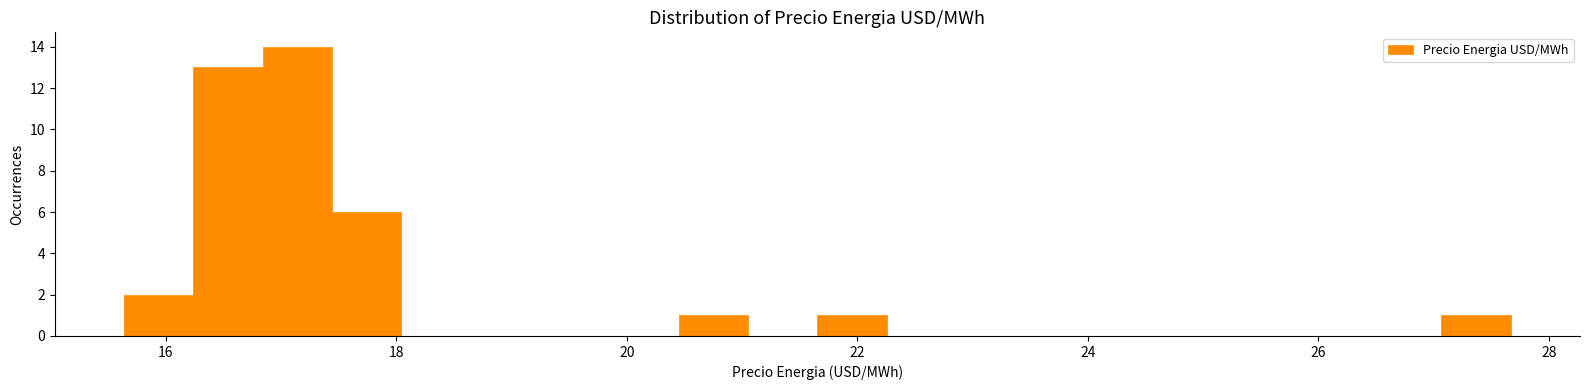

Read against the x-axis, roughly where is the centre of the tallest bar?

17.2